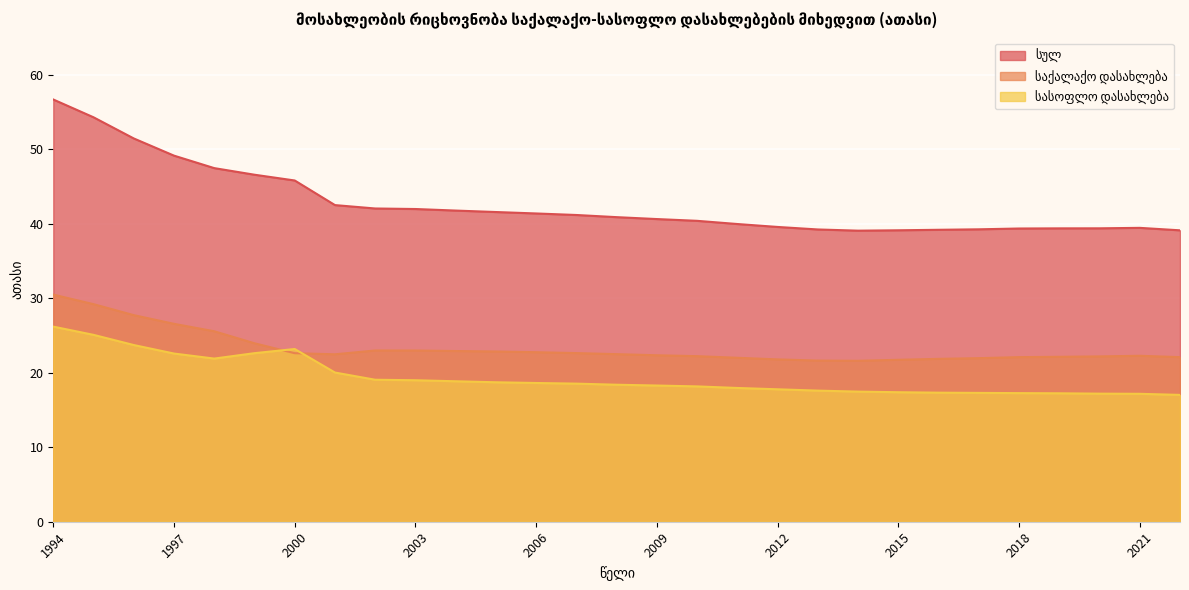

Between 2000 and 2009, which is larger?

2000